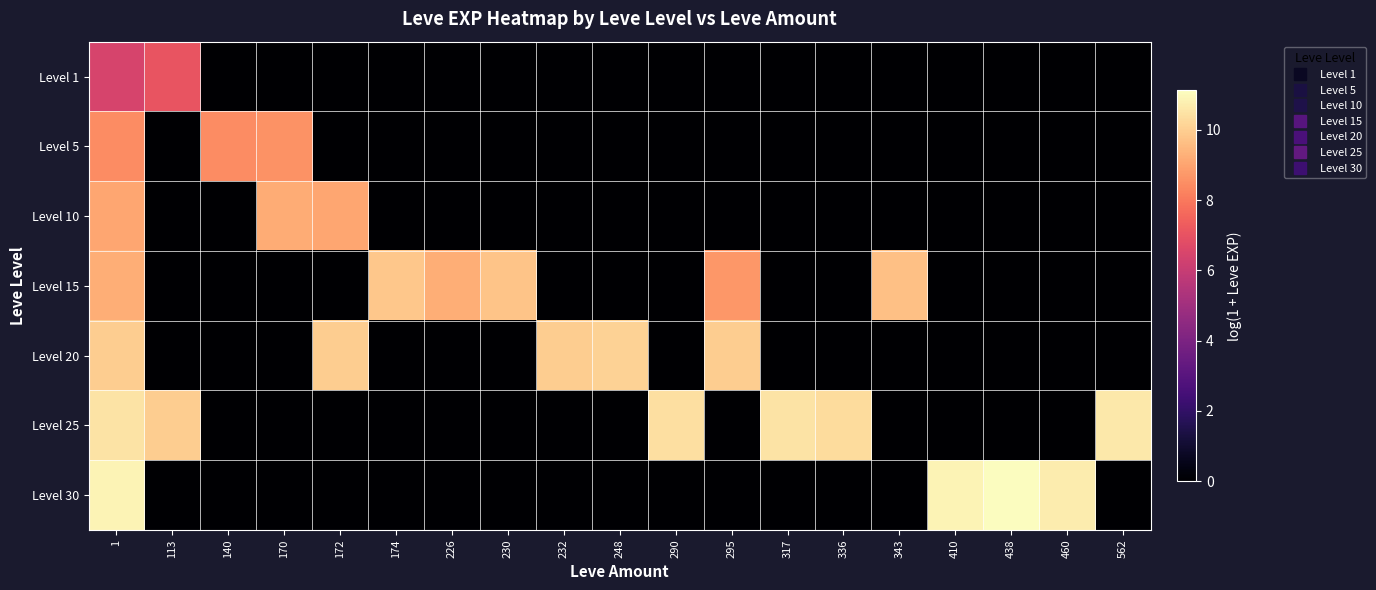

Which has a higher value, 295 or 248?

295